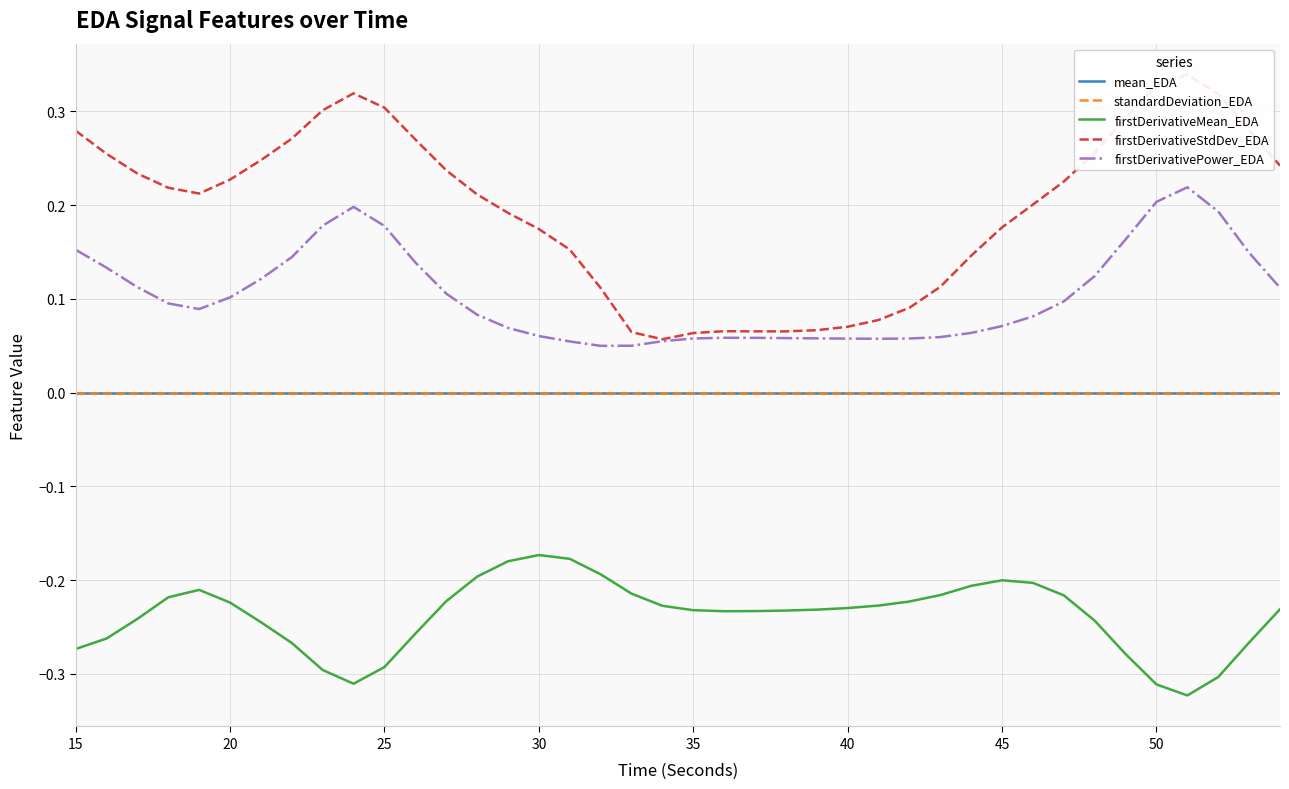

What are all the series names shown in the legend?

mean_EDA, standardDeviation_EDA, firstDerivativeMean_EDA, firstDerivativeStdDev_EDA, firstDerivativePower_EDA